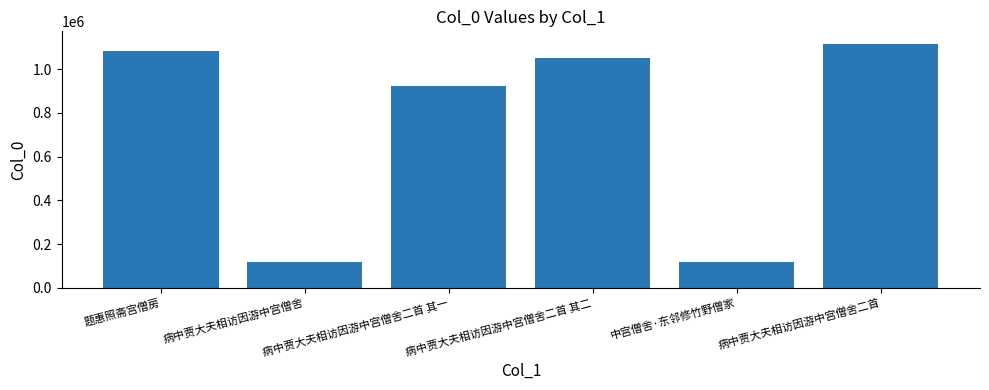

What is the difference between the values at 病中贾大夫相访因游中宫僧舍二首 其一 and 病中贾大夫相访因游中宫僧舍二首?

192135